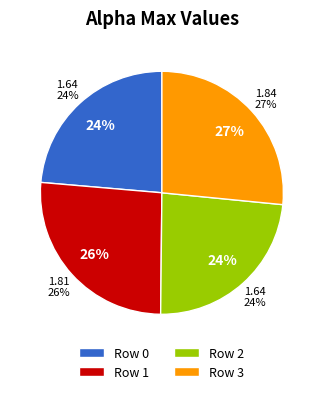

What is the largest slice in the pie chart?

3